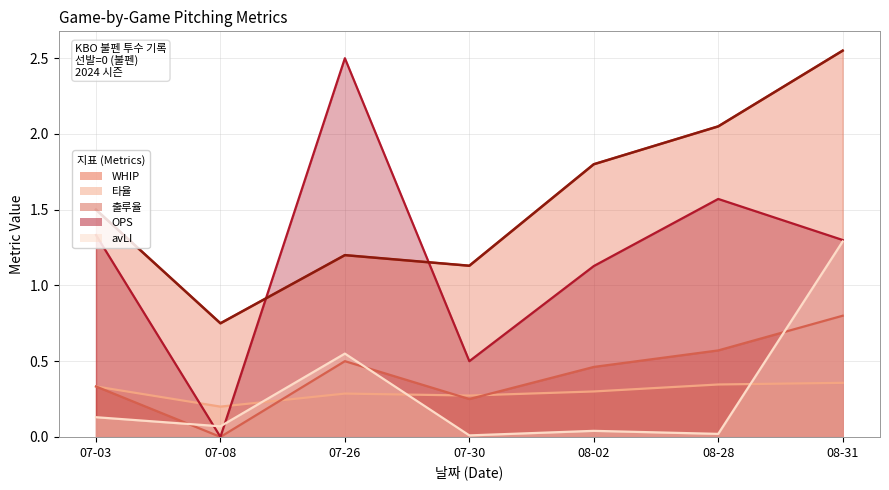

Does the chart display data point markers on the line(s)?

No